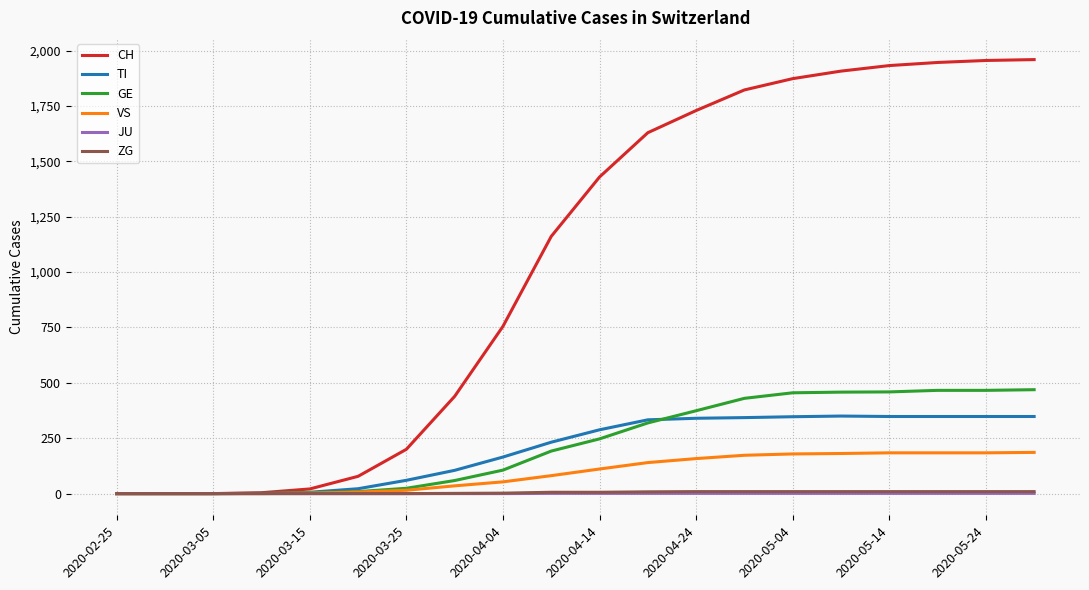

What is the highest value of the ZG series?

9